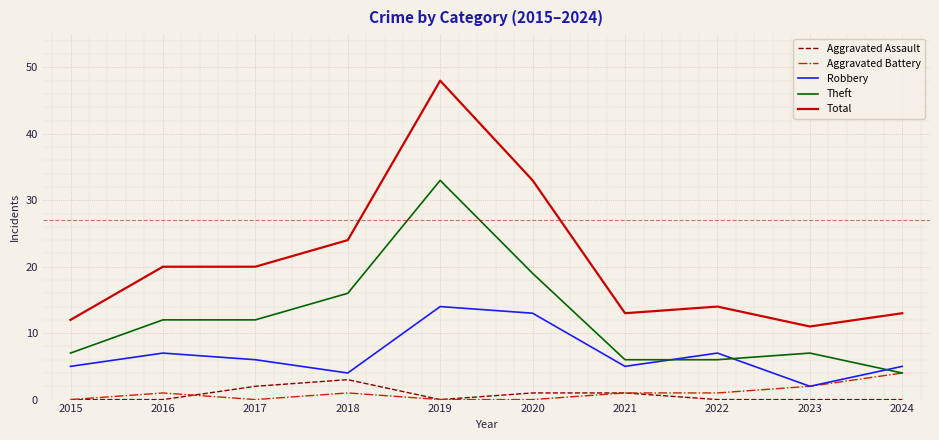

What is the lowest value of the Robbery series?

2